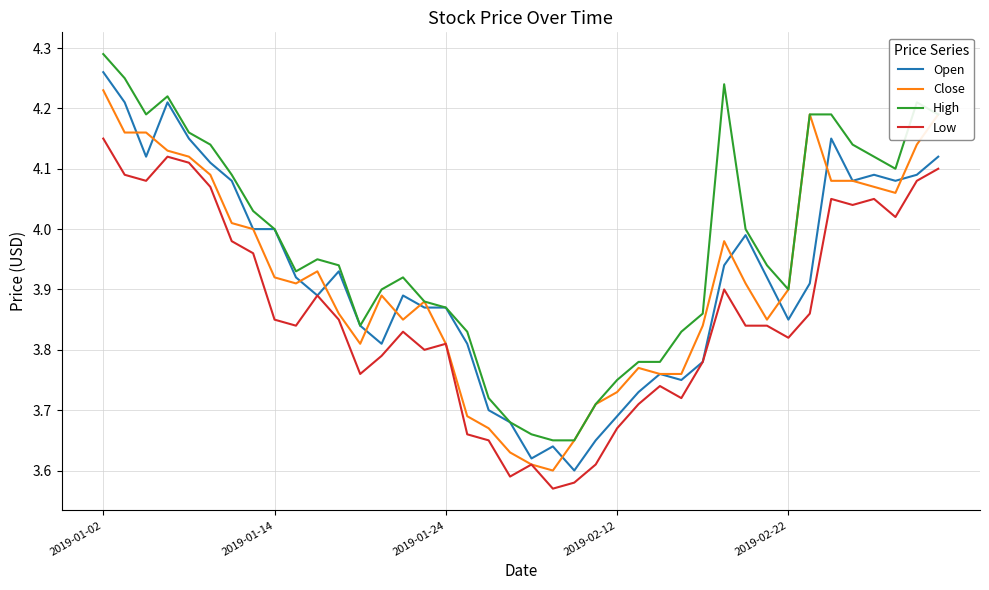

True or false: Low and High intersect in this chart.

False